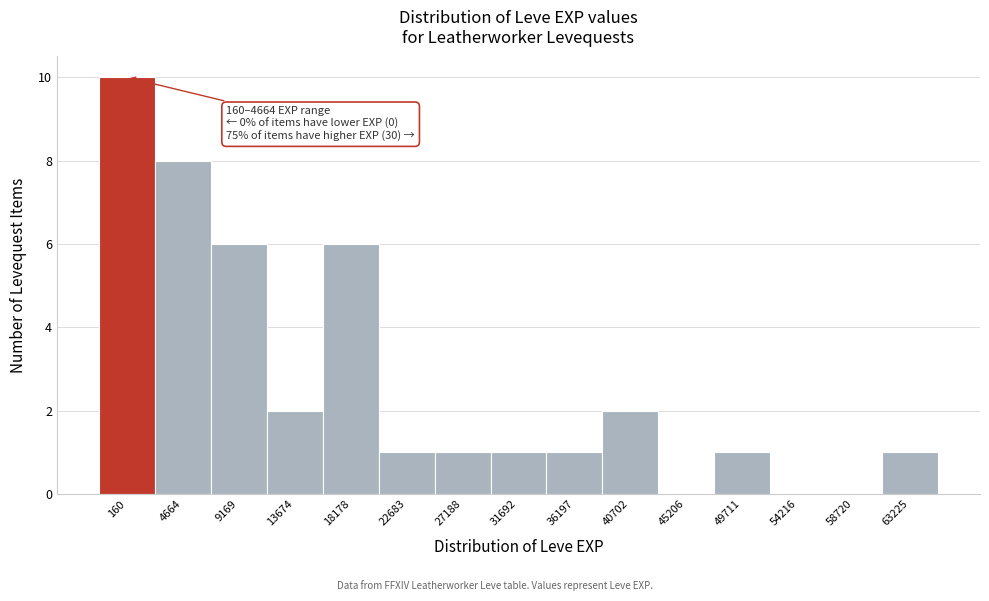

Reading right to left, list all the values displayed in this chart.

63225=1	58720=0	54216=0	49711=1	45206=0	40702=2	36197=1	31692=1	27188=1	22683=1	18178=6	13674=2	9169=6	4664=8	160=10